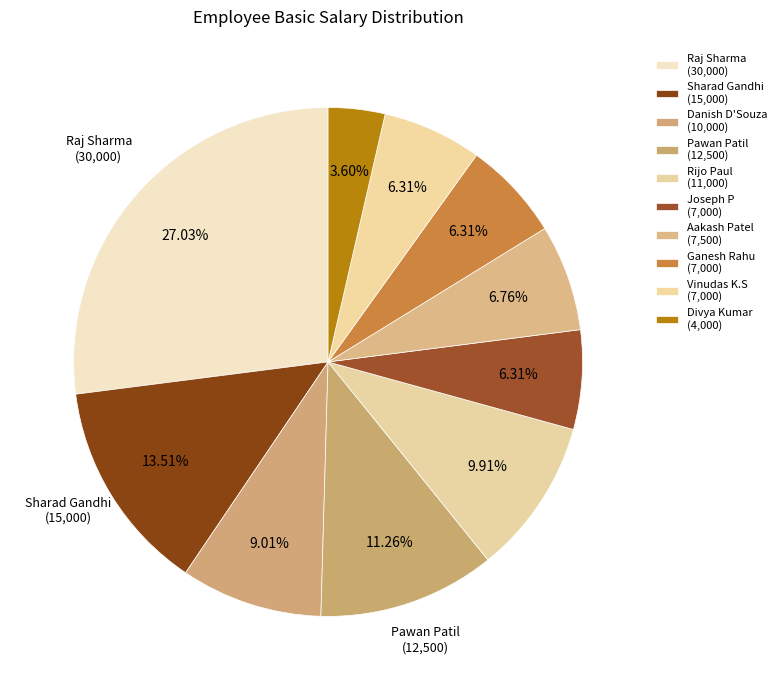

Count the number of slices in the pie.

10